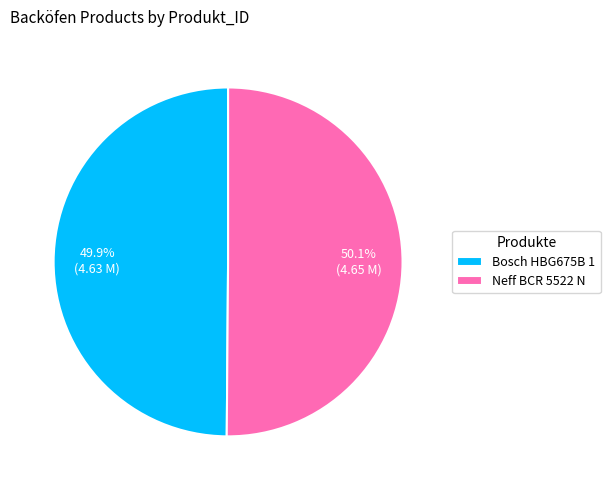

Is it true that Bosch HBG675B 1 is 50% of the pie?

True